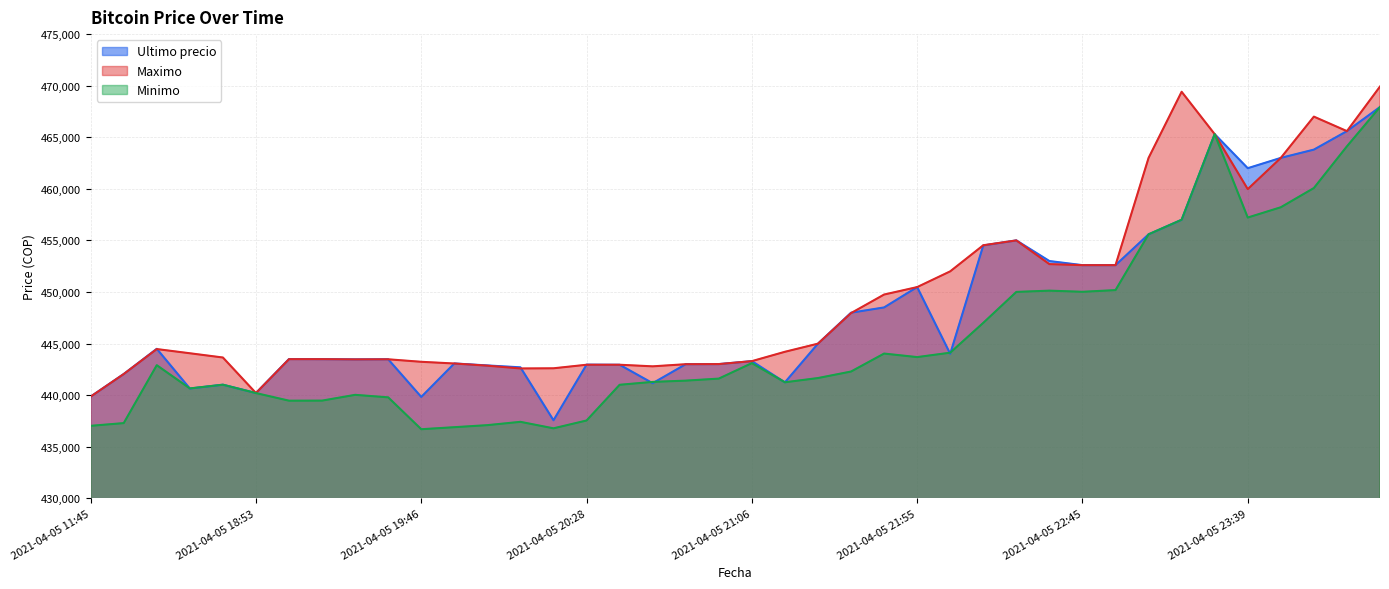

True or false: Maximo and Minimo intersect in this chart.

False